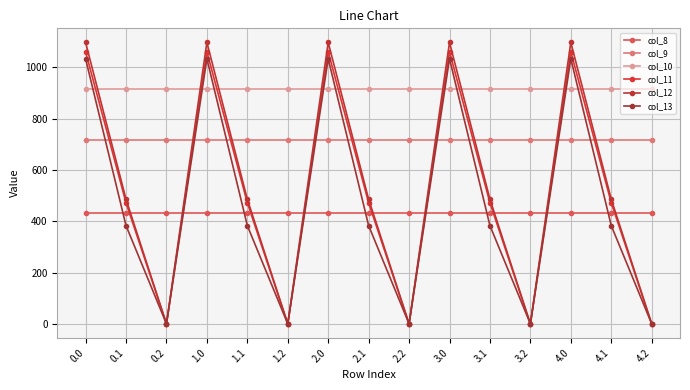

Which series has the widest spread of values?

col_12